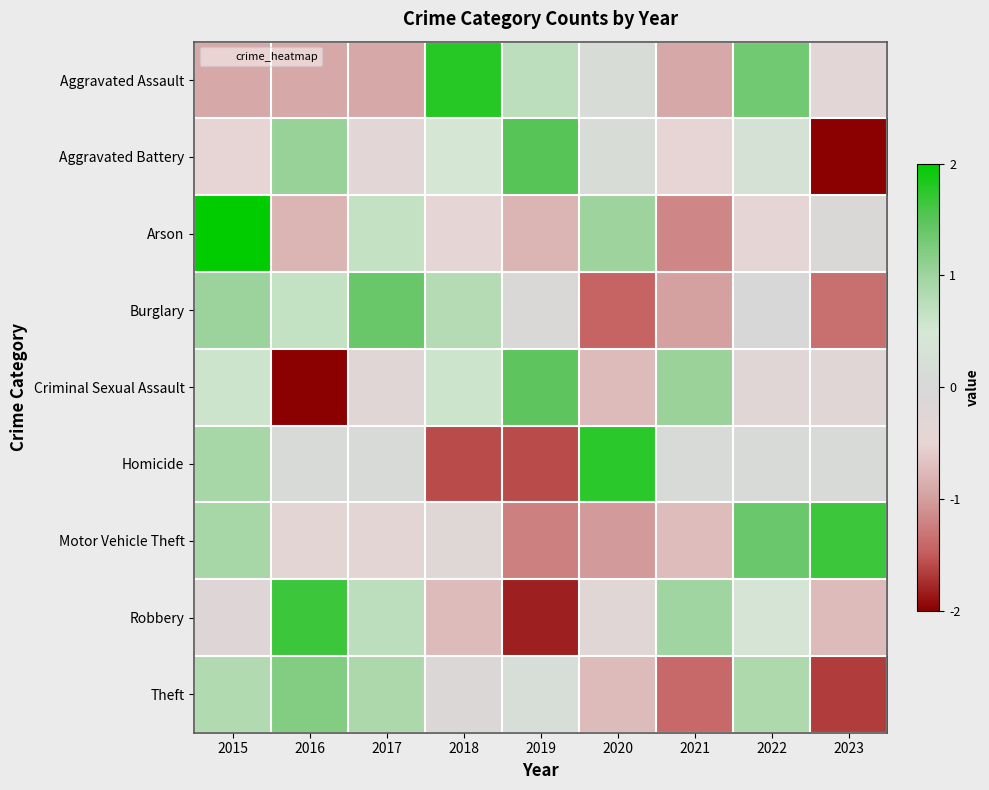

What is the greatest value displayed?

2.1